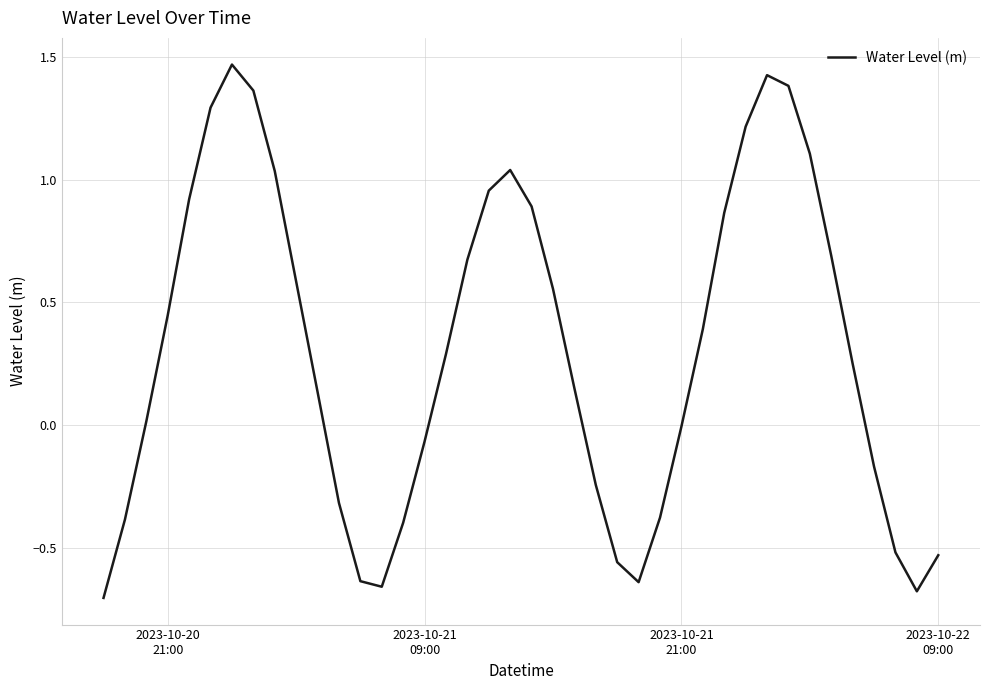

What is the difference between the maximum and minimum values?

2.2